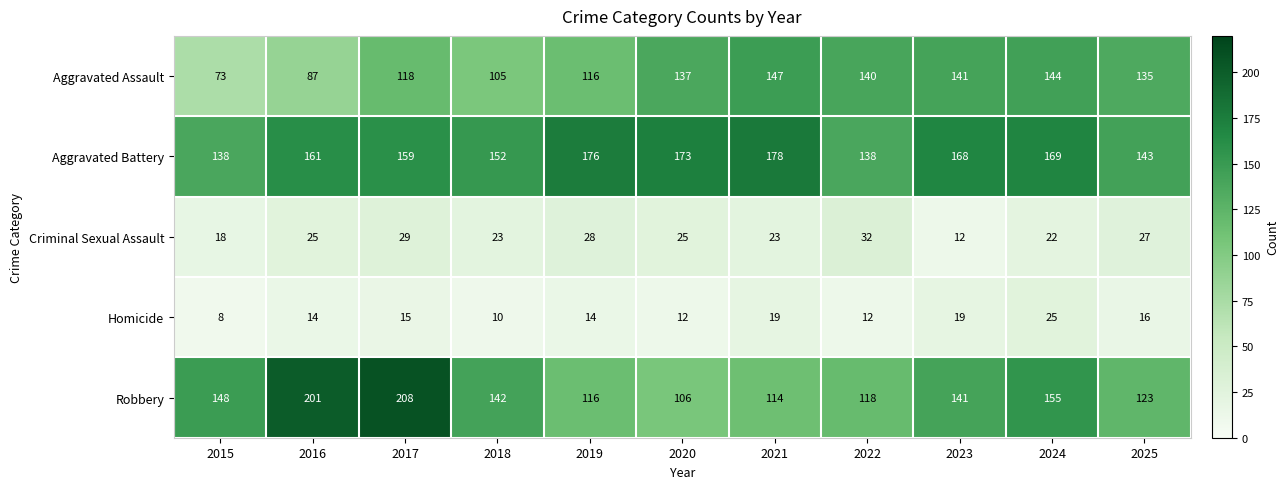

What is the sum of the Robbery values at 2023 and 2018?

283